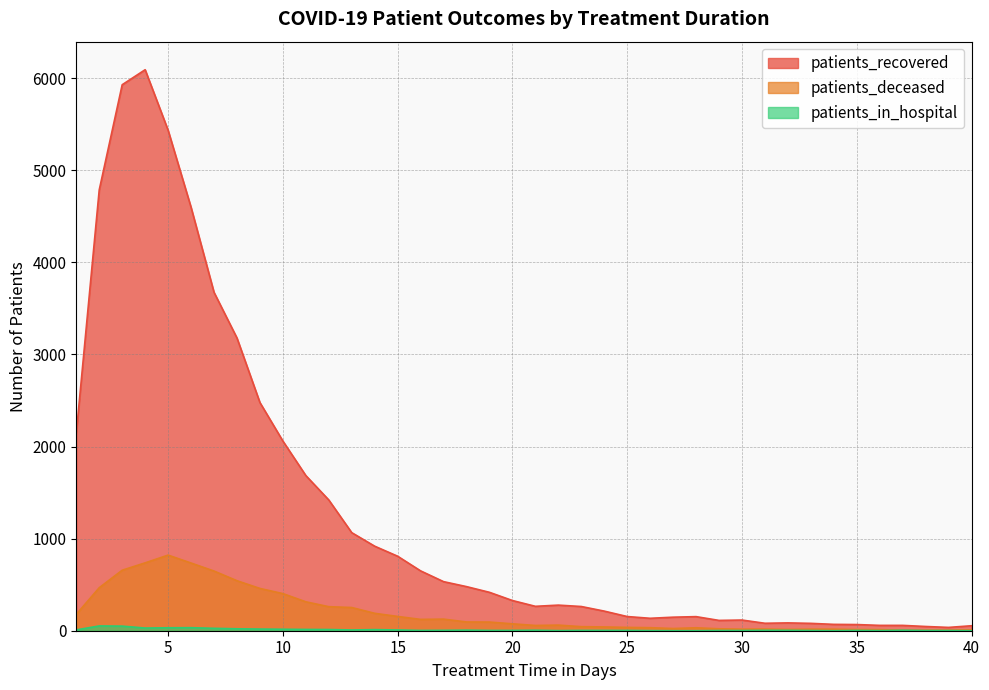

True or false: patients_in_hospital has more than 0 points higher than both neighbors.

True